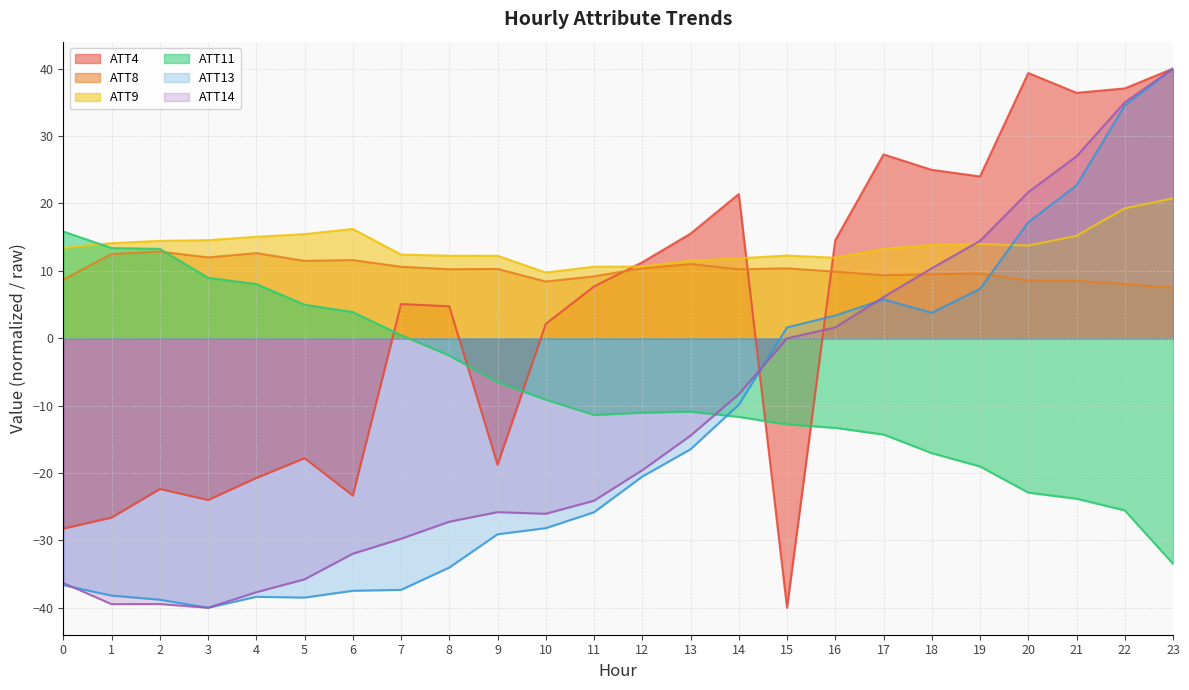

True or false: ATT9 has a value of 15.2 at 21.

True